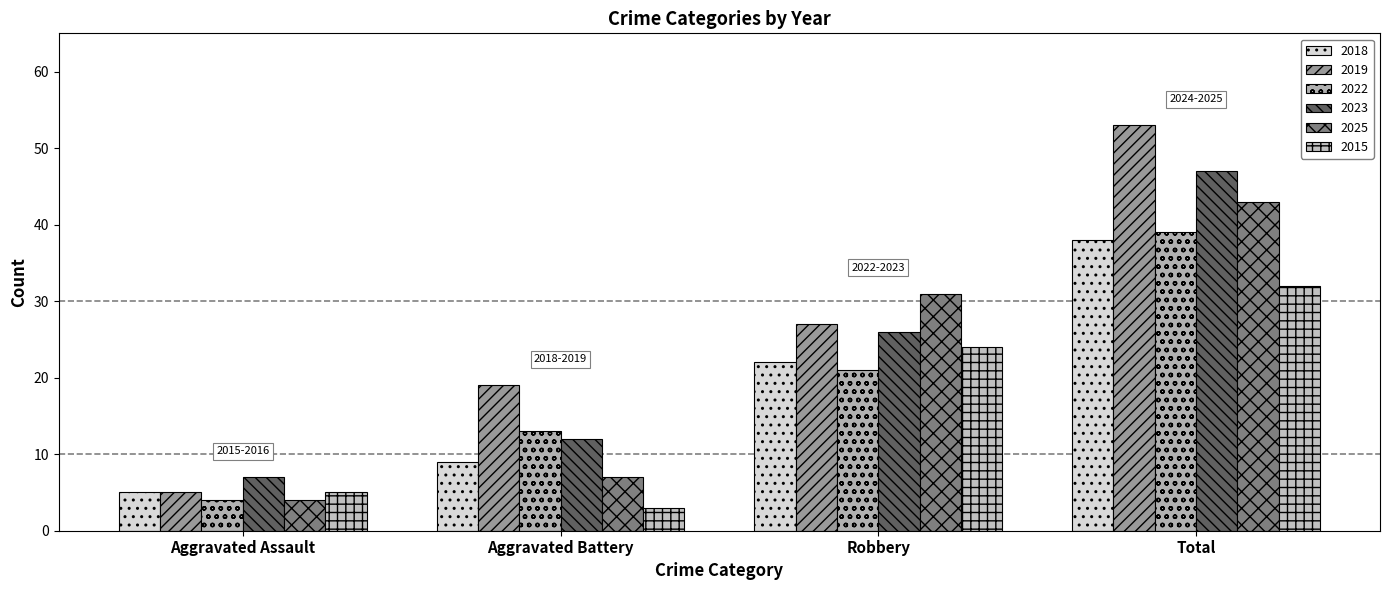

How many data points does each series have?

4